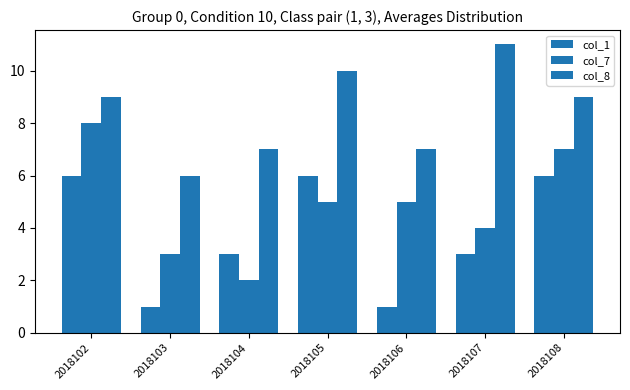

Are the bars horizontal?

No